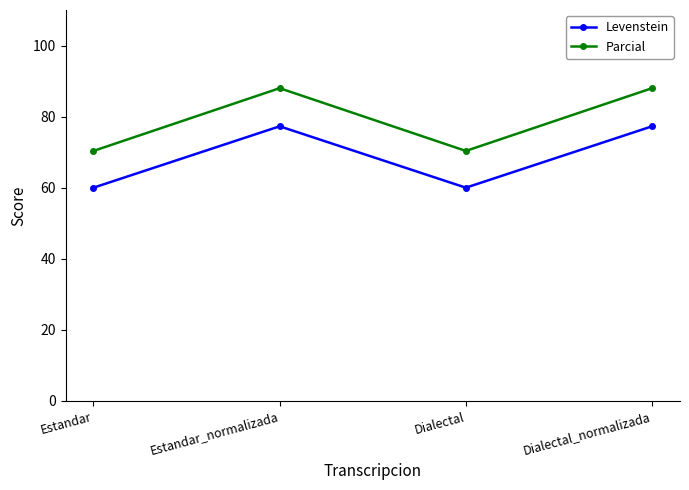

How many lines are shown in the chart?

2